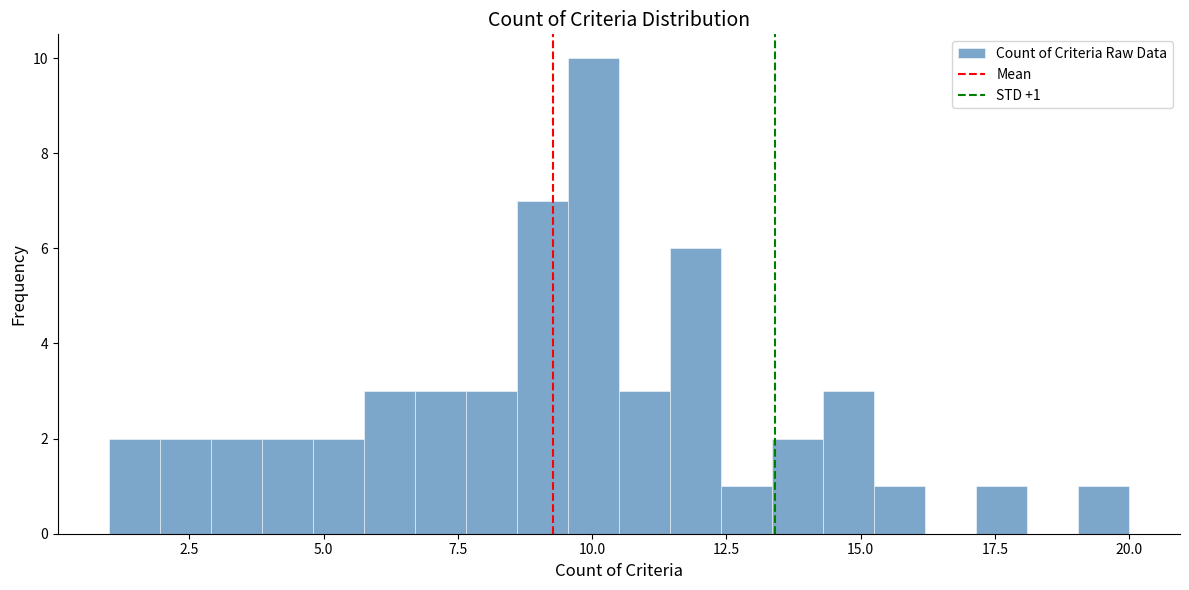

Read against the x-axis, roughly where is the centre of the tallest bar?

10.0